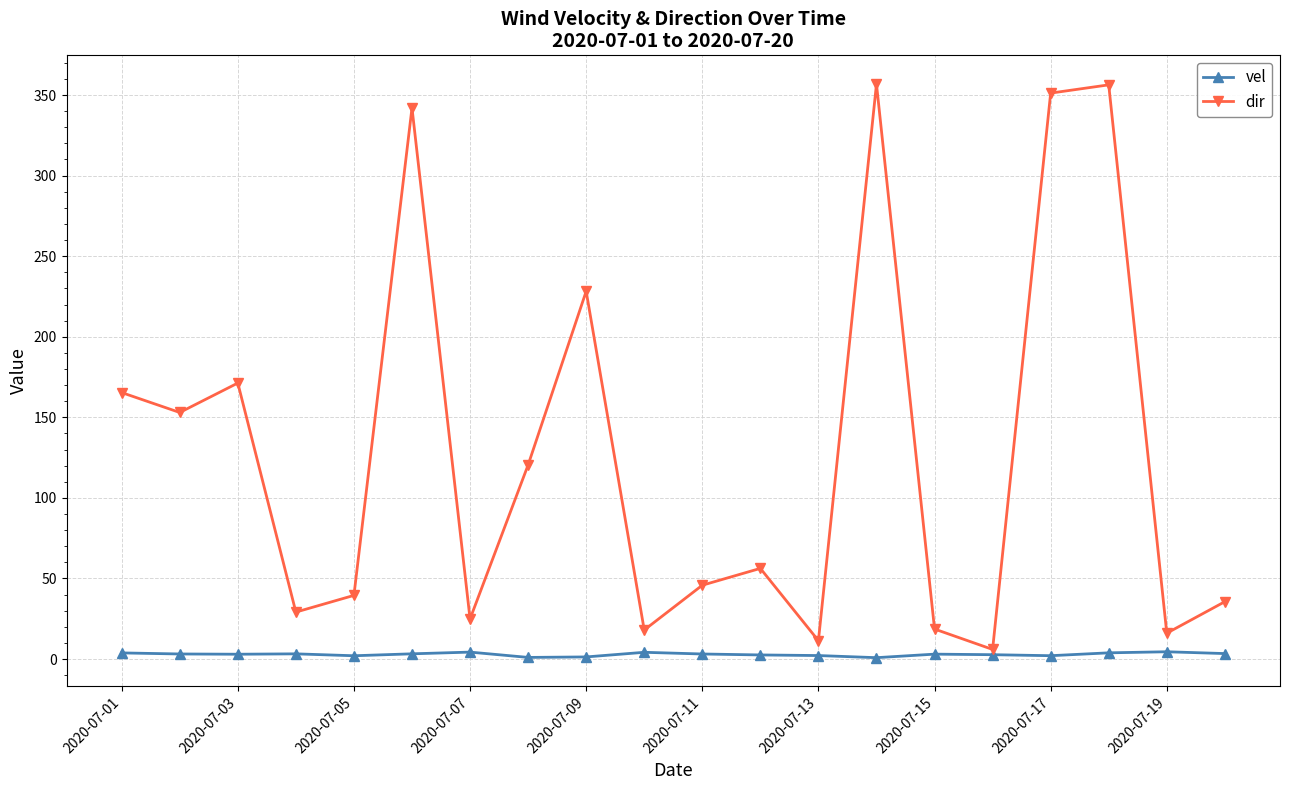

What is the value of the dir point at the 6th from the left?

342.0